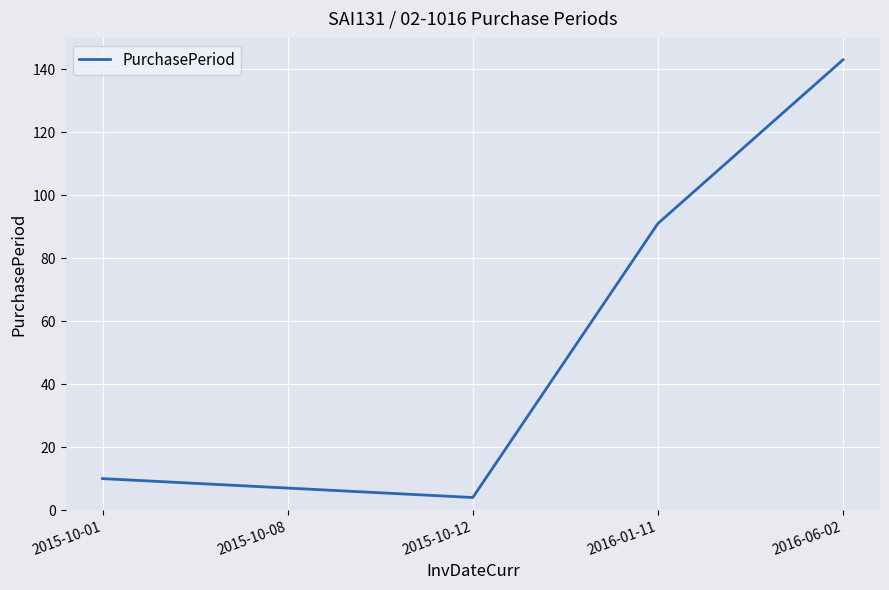

Where is the first local minimum?

2015-10-12